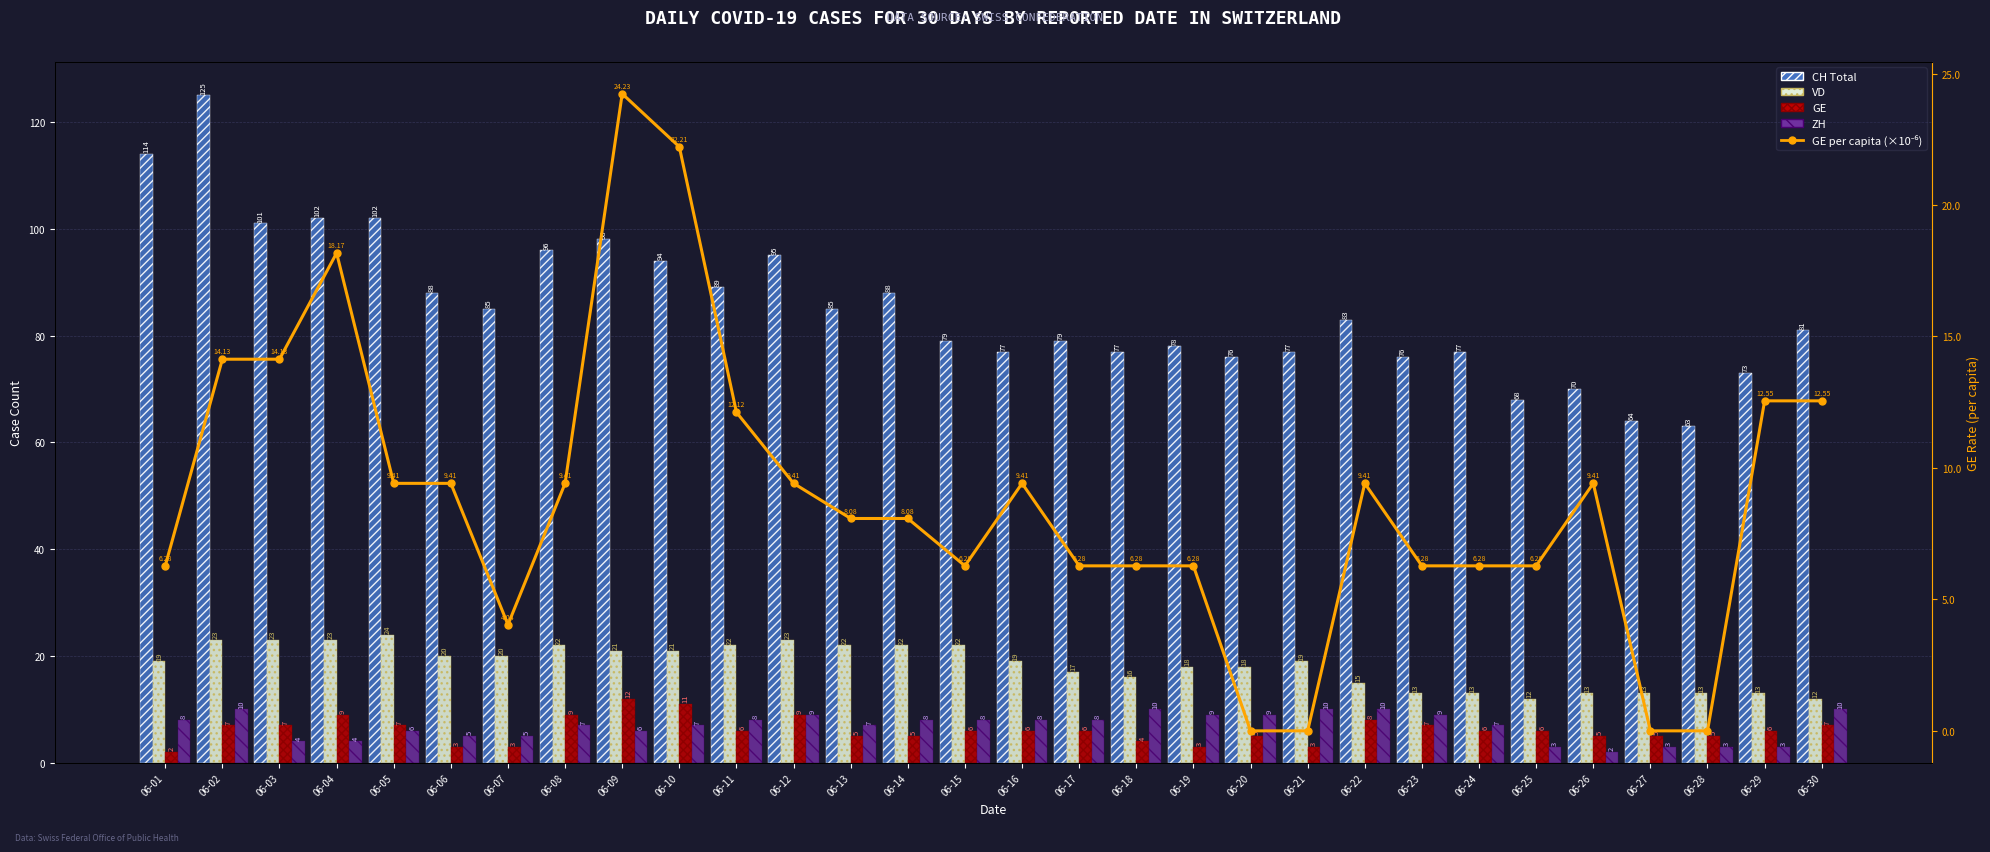

What is the difference between the second highest and second lowest values in the VD series?

11.0